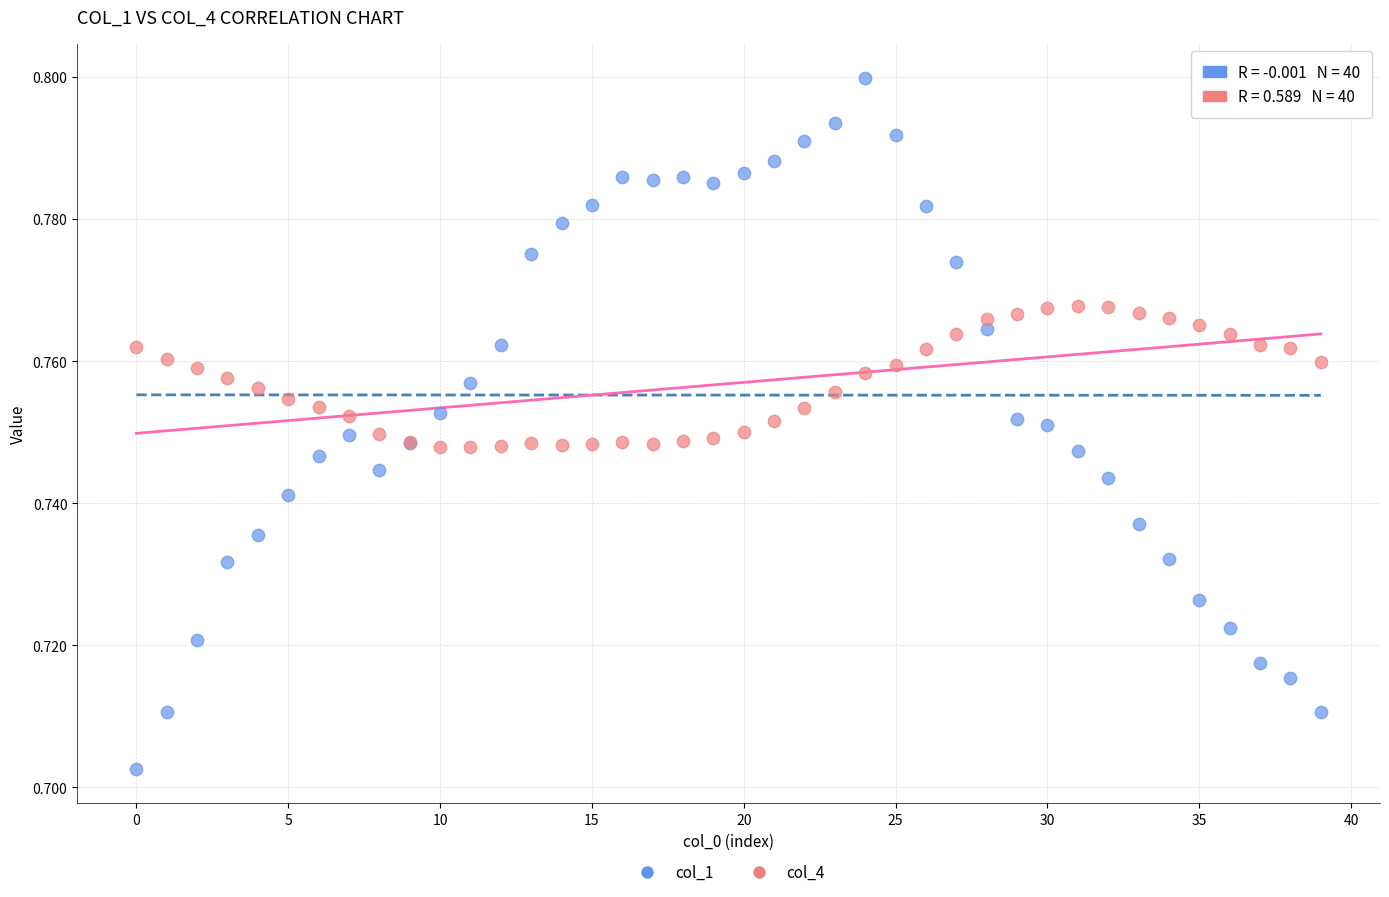

Which series contains the lowest Y value?

col_1